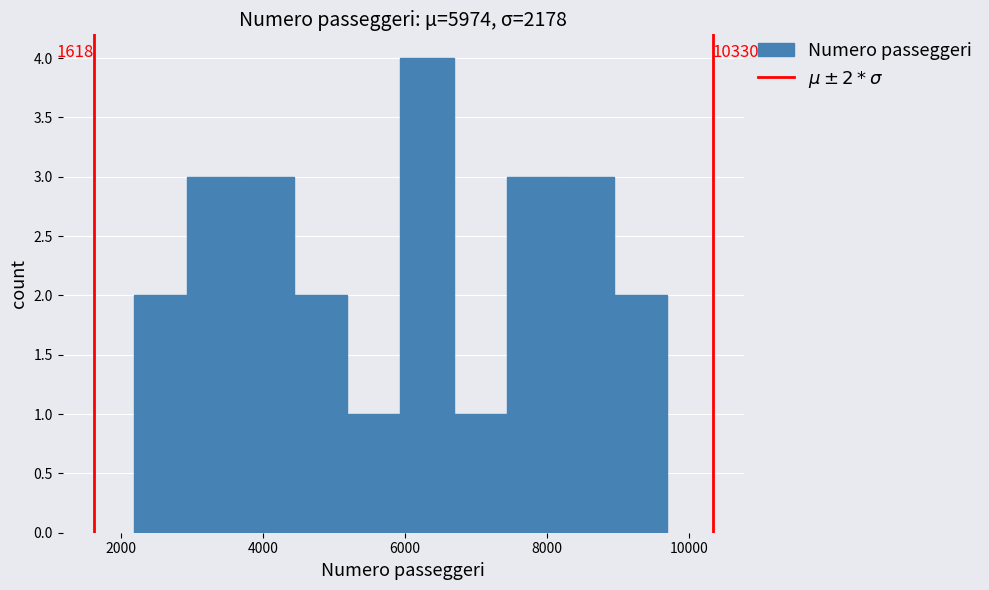

Read against the x-axis, roughly where is the centre of the tallest bar?

6400